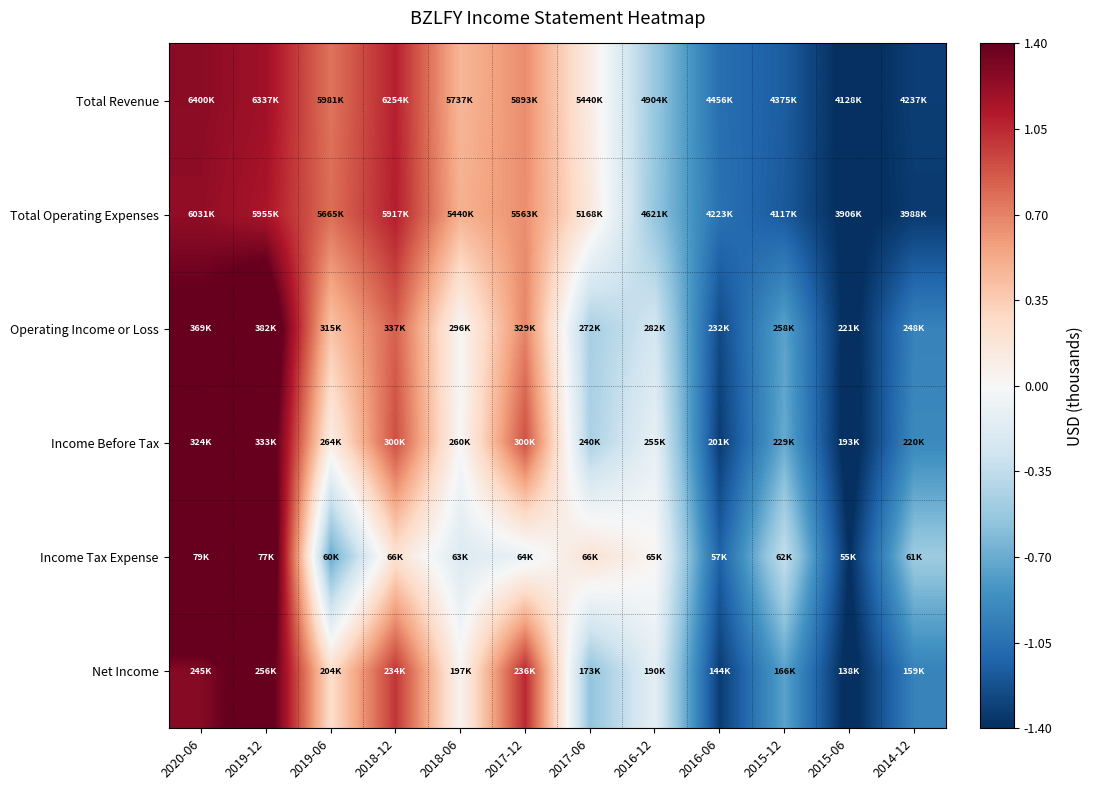

At which category does the chart reach its peak across all series?

2020-06